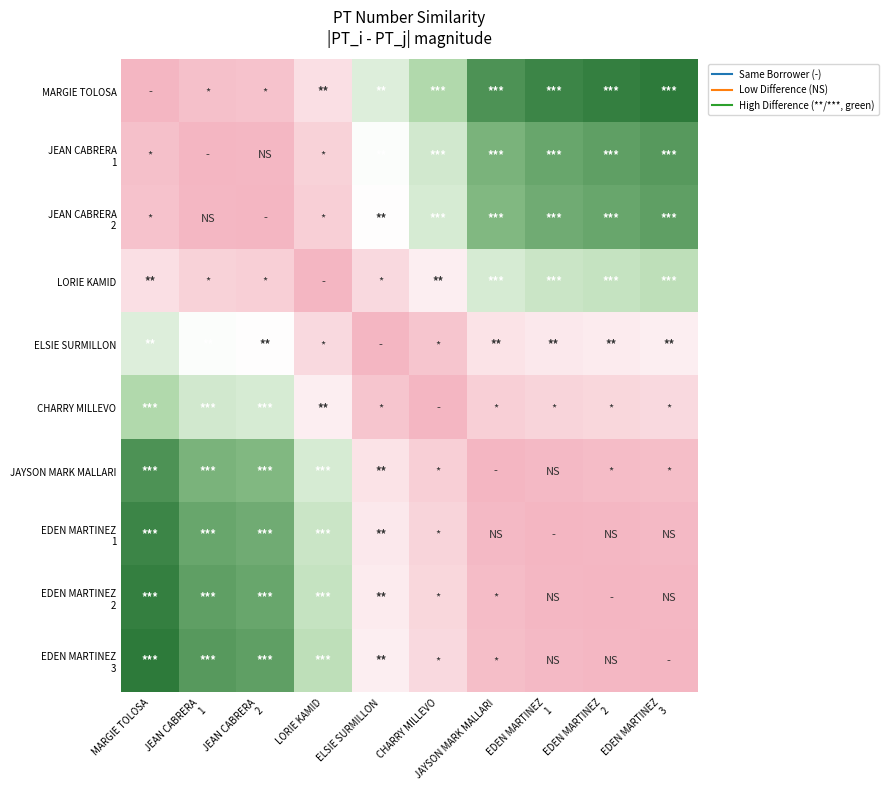

What is the total value across all series at EDEN MARTINEZ
3?

4.3